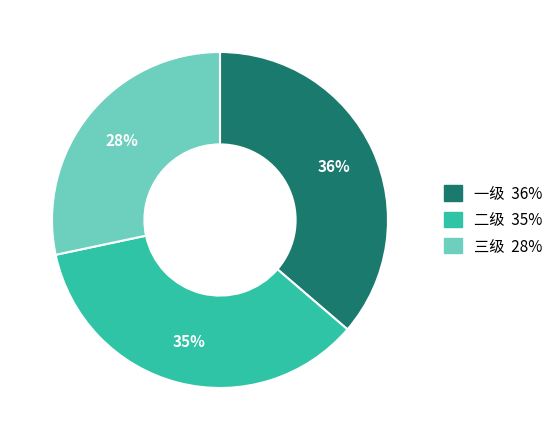

How many slices are in this pie chart?

3